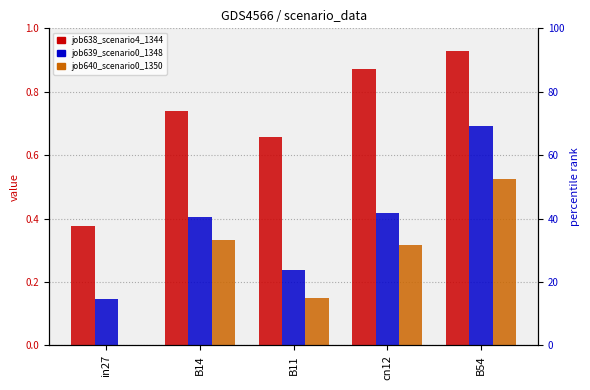

Which has a higher value, B54 or B11?

B54